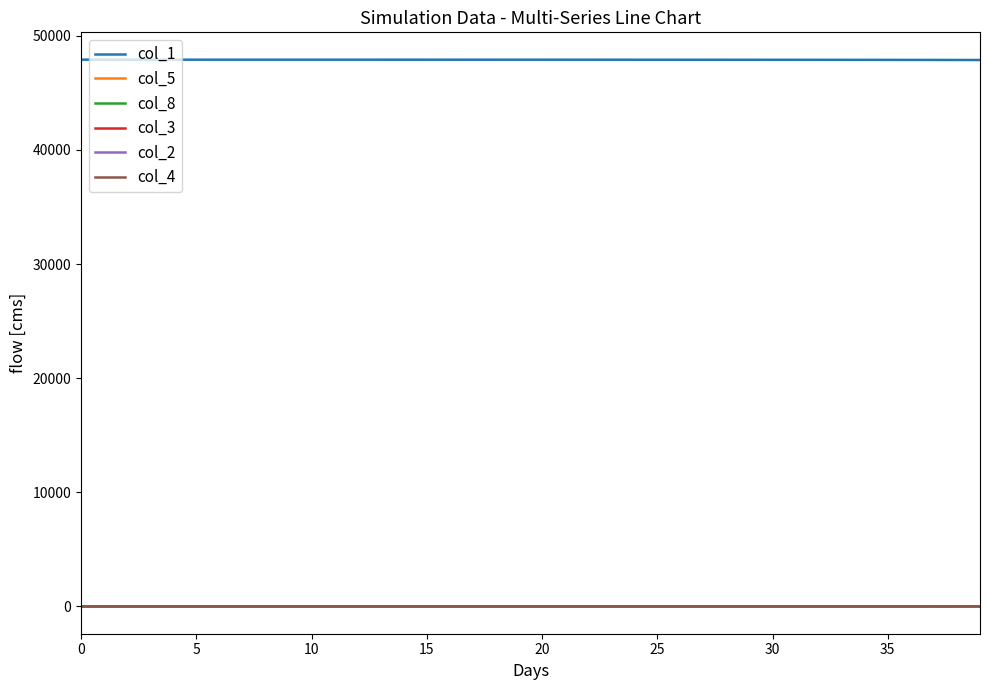

True or false: col_8 and col_1 cross at least once.

False